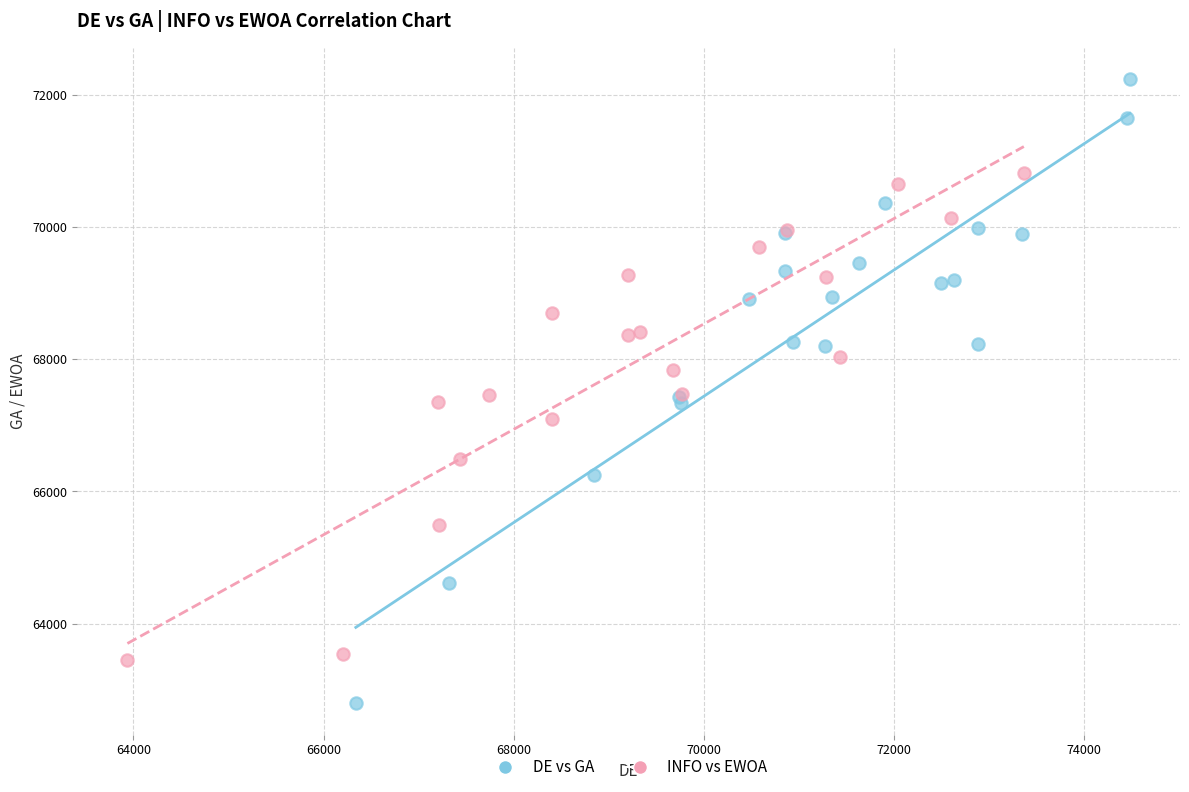

Which series contains the highest Y value?

DE vs GA